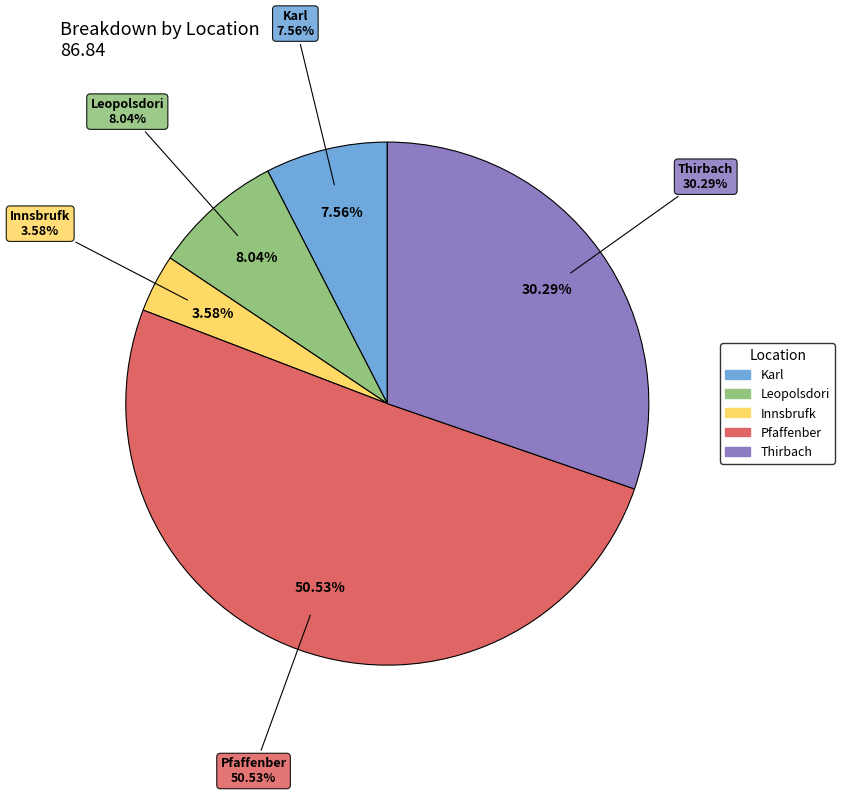

Combined, do Innsbrufk and Leopolsdori account for over 50%?

No